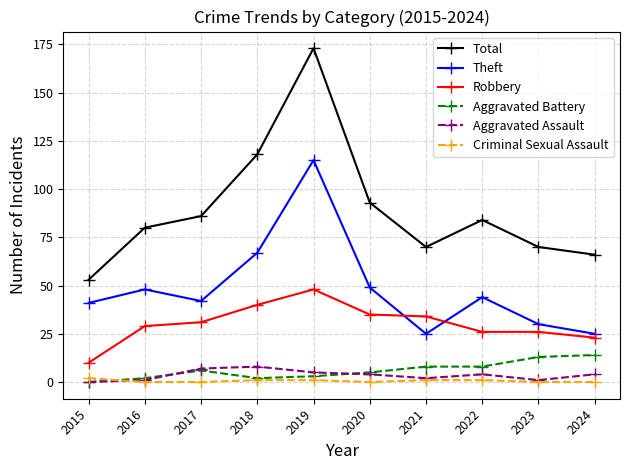

Between 2019 and 2021, which series saw the biggest shift?

Total